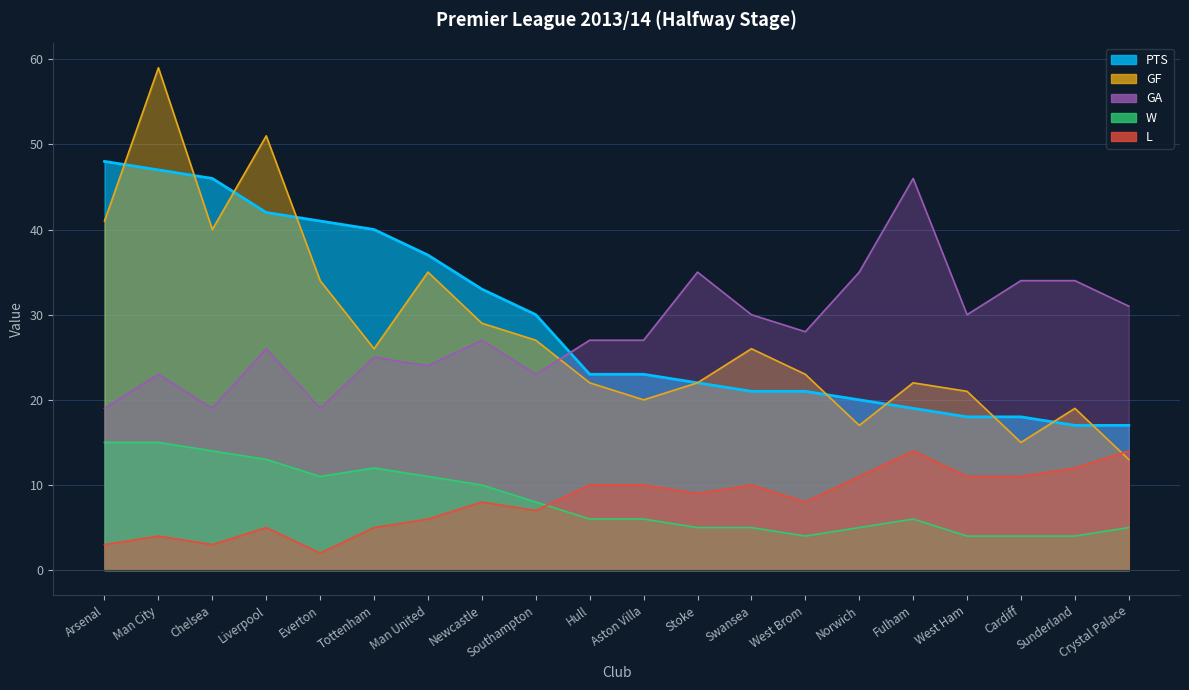

Which series has the largest range (max minus min)?

GF